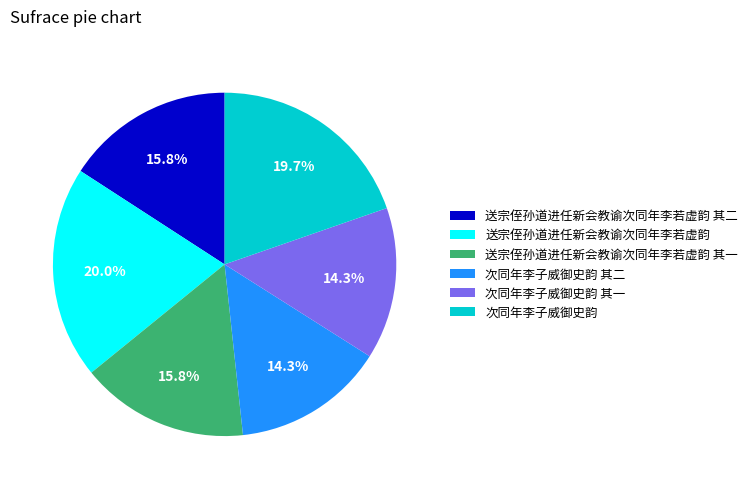

How much of the chart is everything except 次同年李子威御史韵 其二?

85.7%